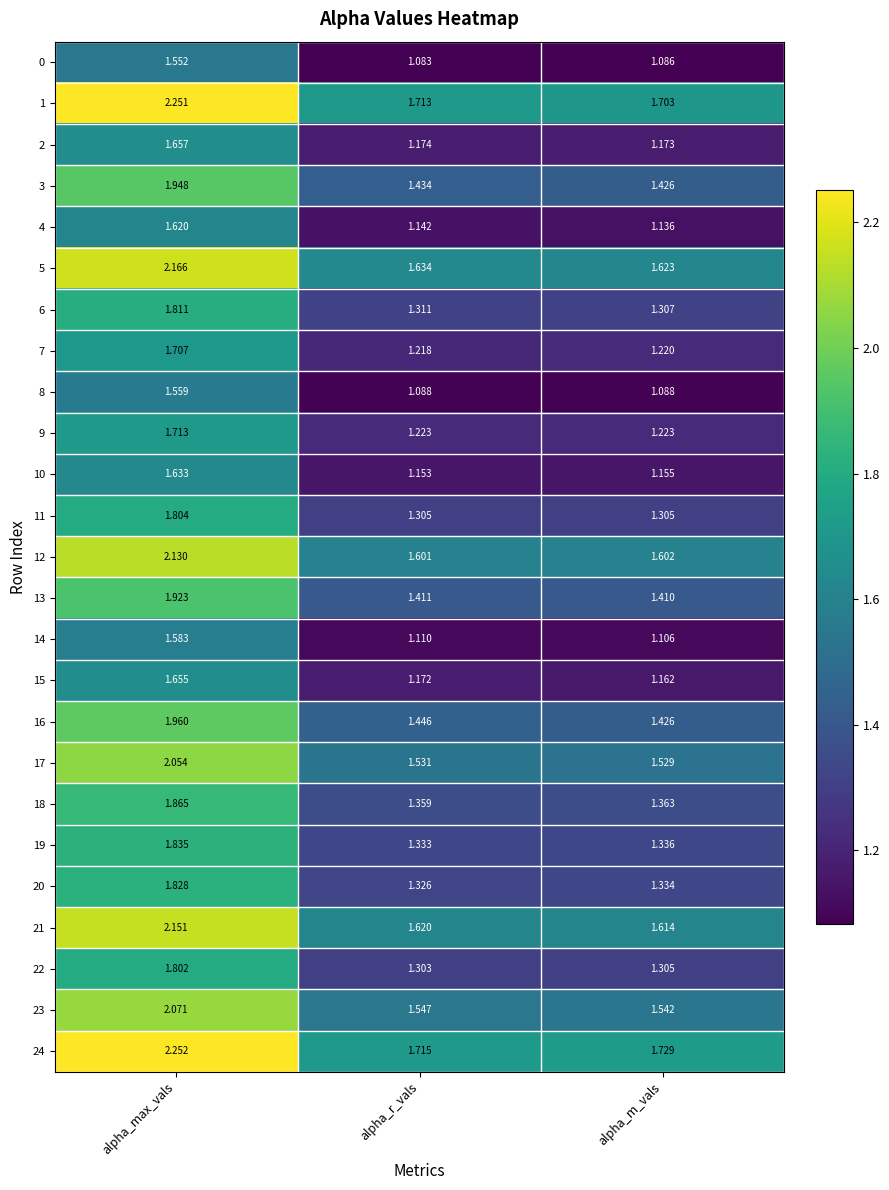

At which label is 6 closest to 1?

alpha_m_vals